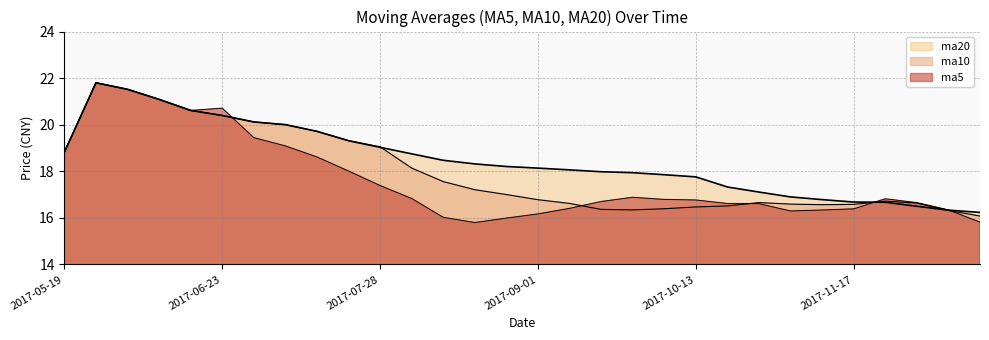

What is the difference between the ma10 values at 2017-07-21 and 2017-06-23?

1.1